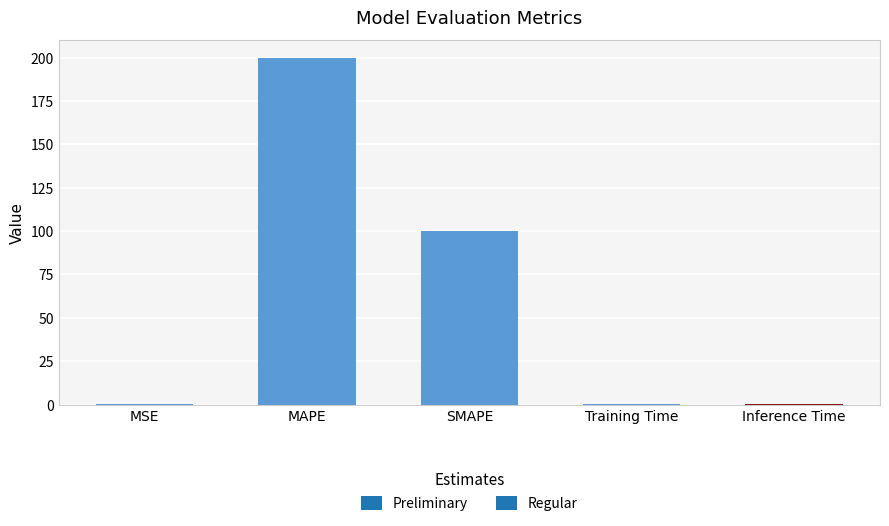

What is the sum of all values?

301.0